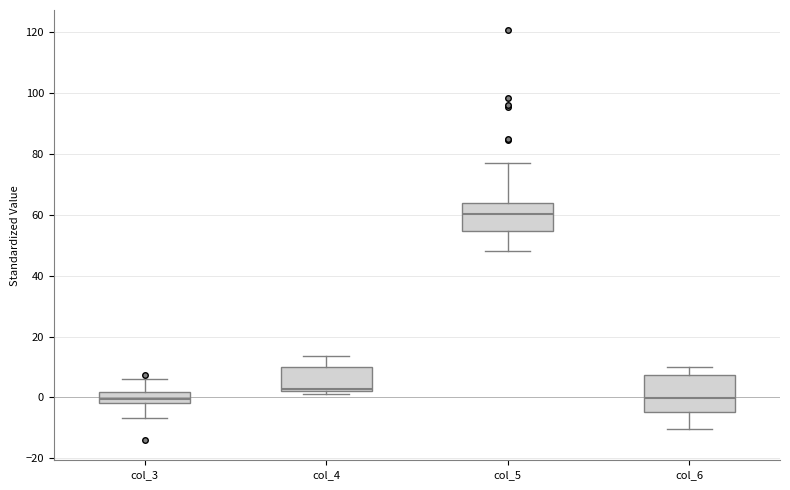

Comparing the boxes themselves (not the whiskers), which one is the tallest?

col_6